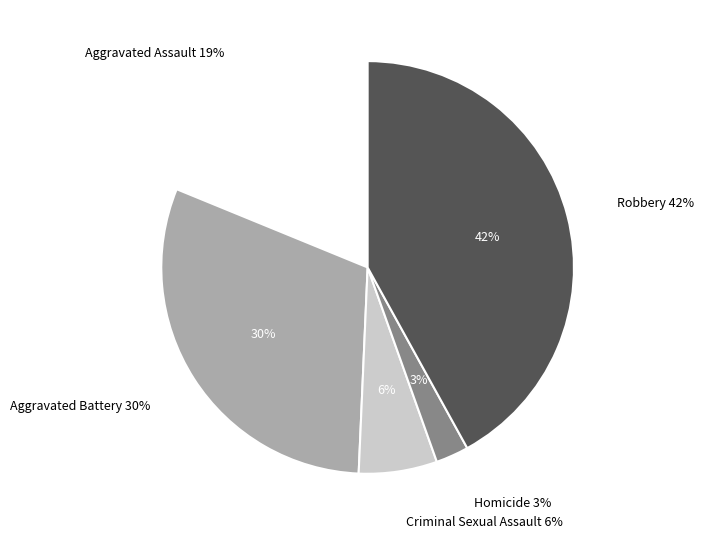

What percentage do Aggravated Battery and Homicide together represent?

33.1%